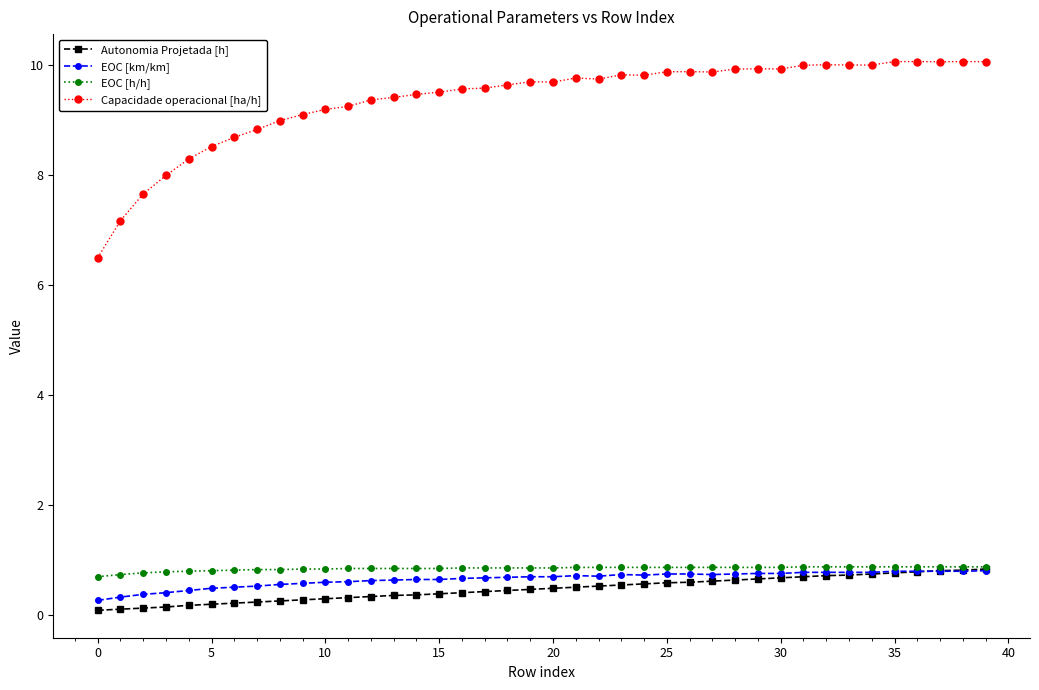

Which series has the largest range (max minus min)?

Capacidade operacional [ha/h]